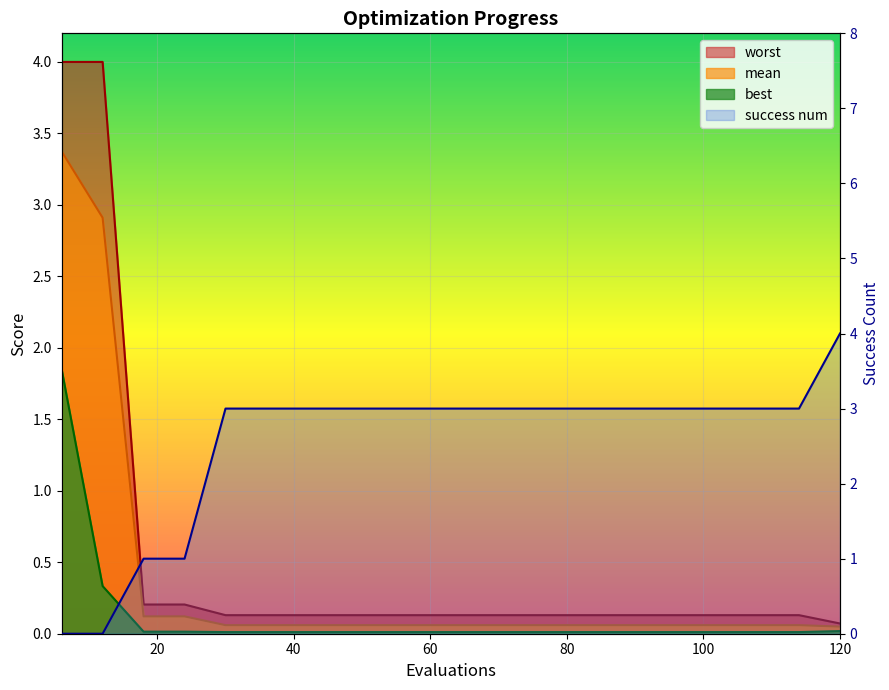

True or false: mean and success num intersect in this chart.

True